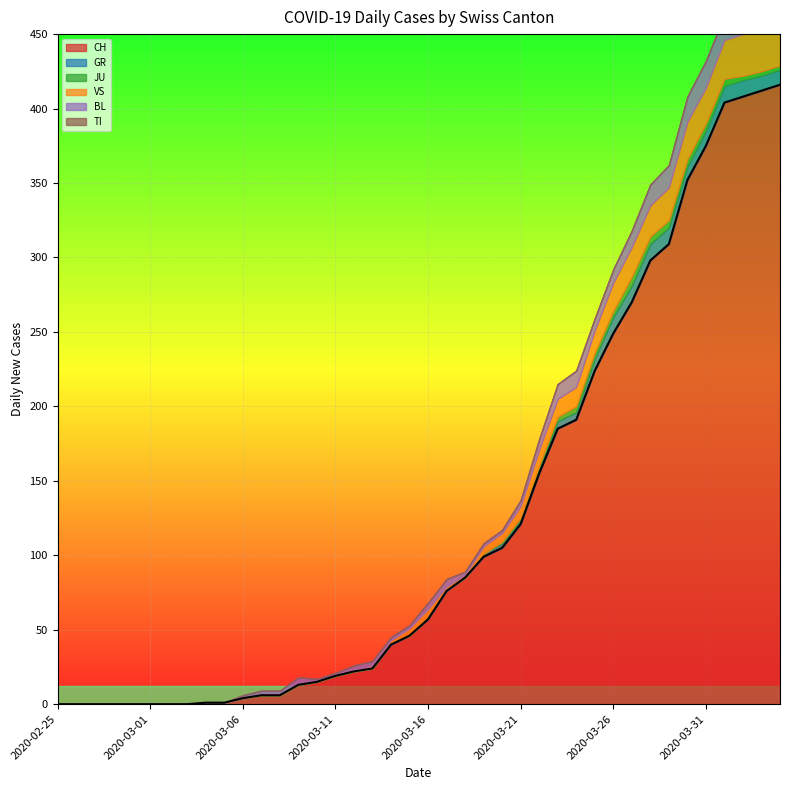

What is the difference between the maximum and second lowest values in the JU series?

6